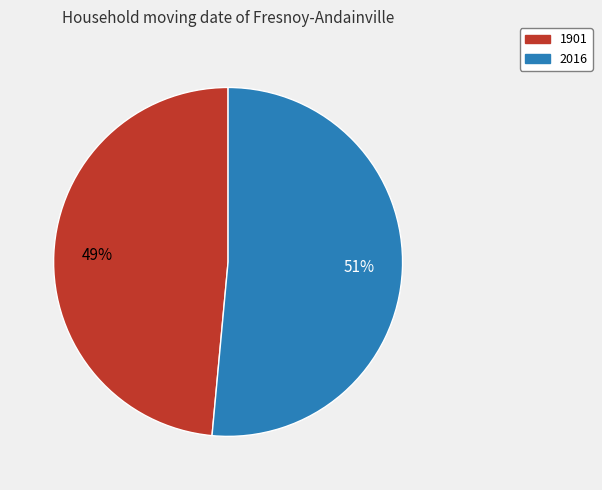

What is the largest slice in the pie chart?

2016